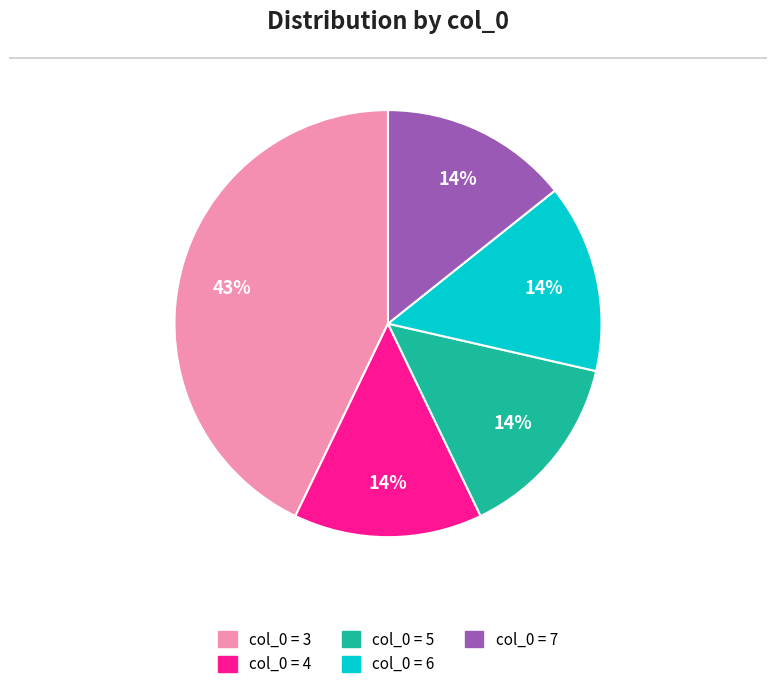

Does any single category account for the majority?

No